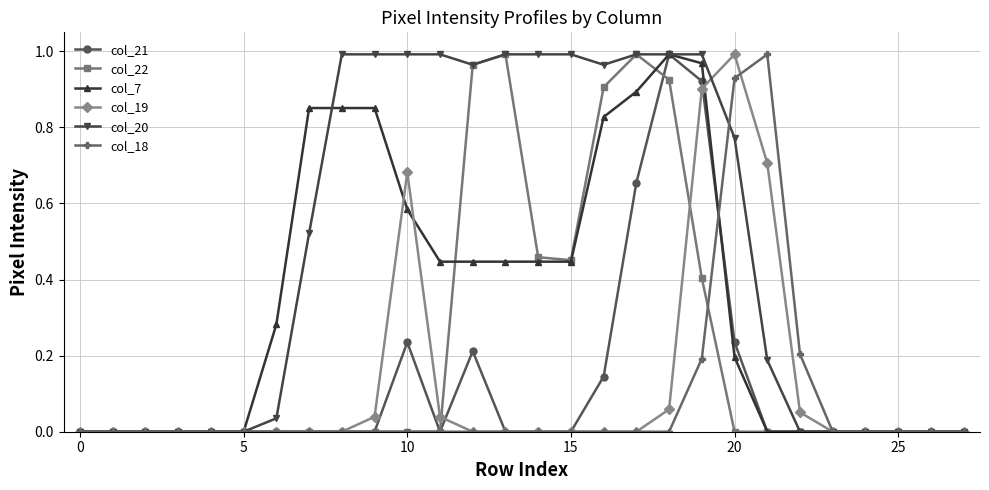

True or false: col_21 has more than 2 interior local peaks.

True